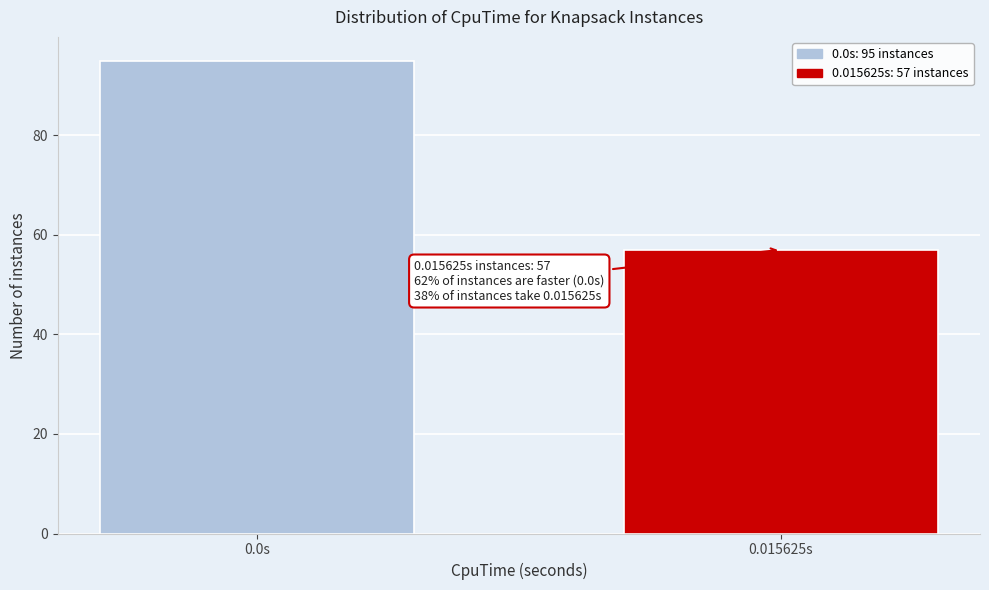

Reading left to right, extract all data points from this chart.

95	57